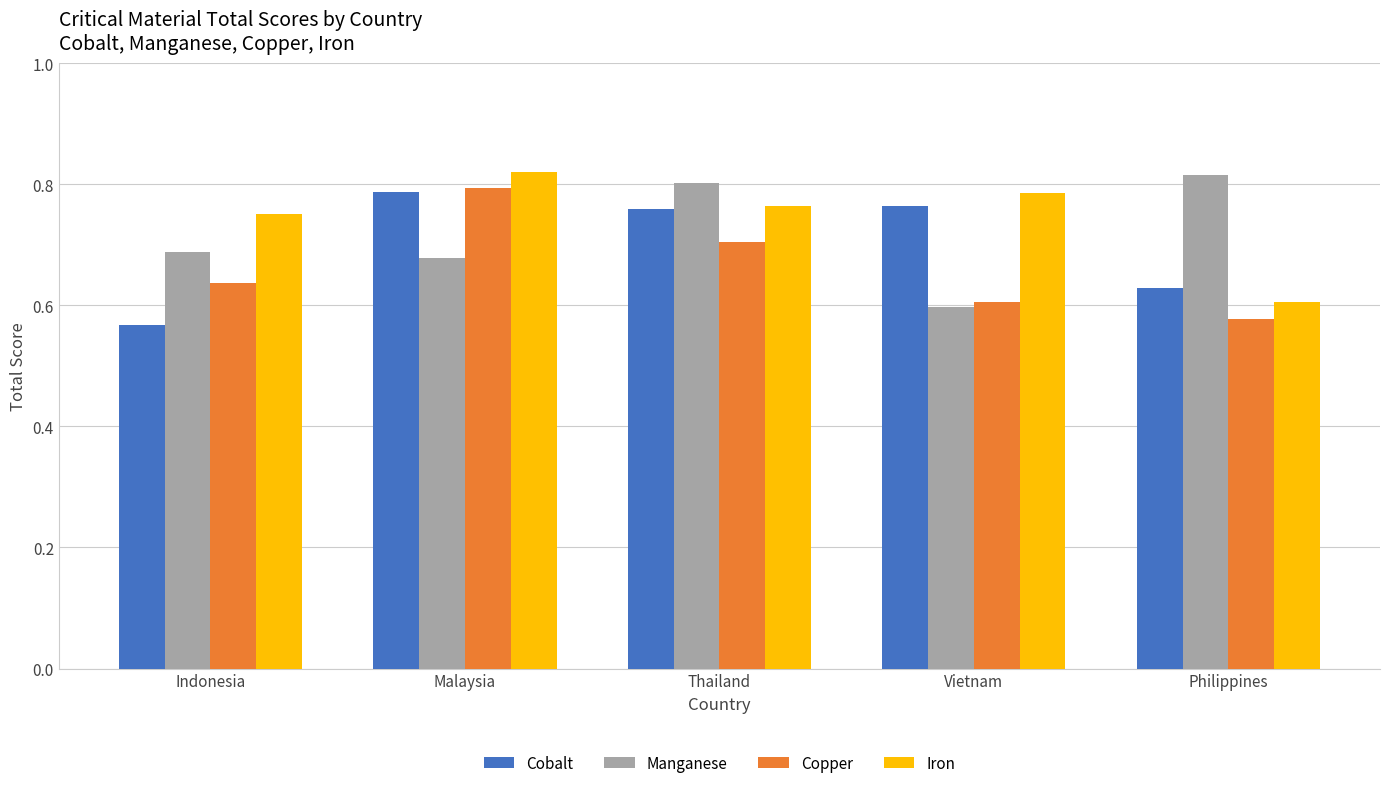

Is the value of Iron at Indonesia greater than the value of Manganese at Indonesia?

Yes